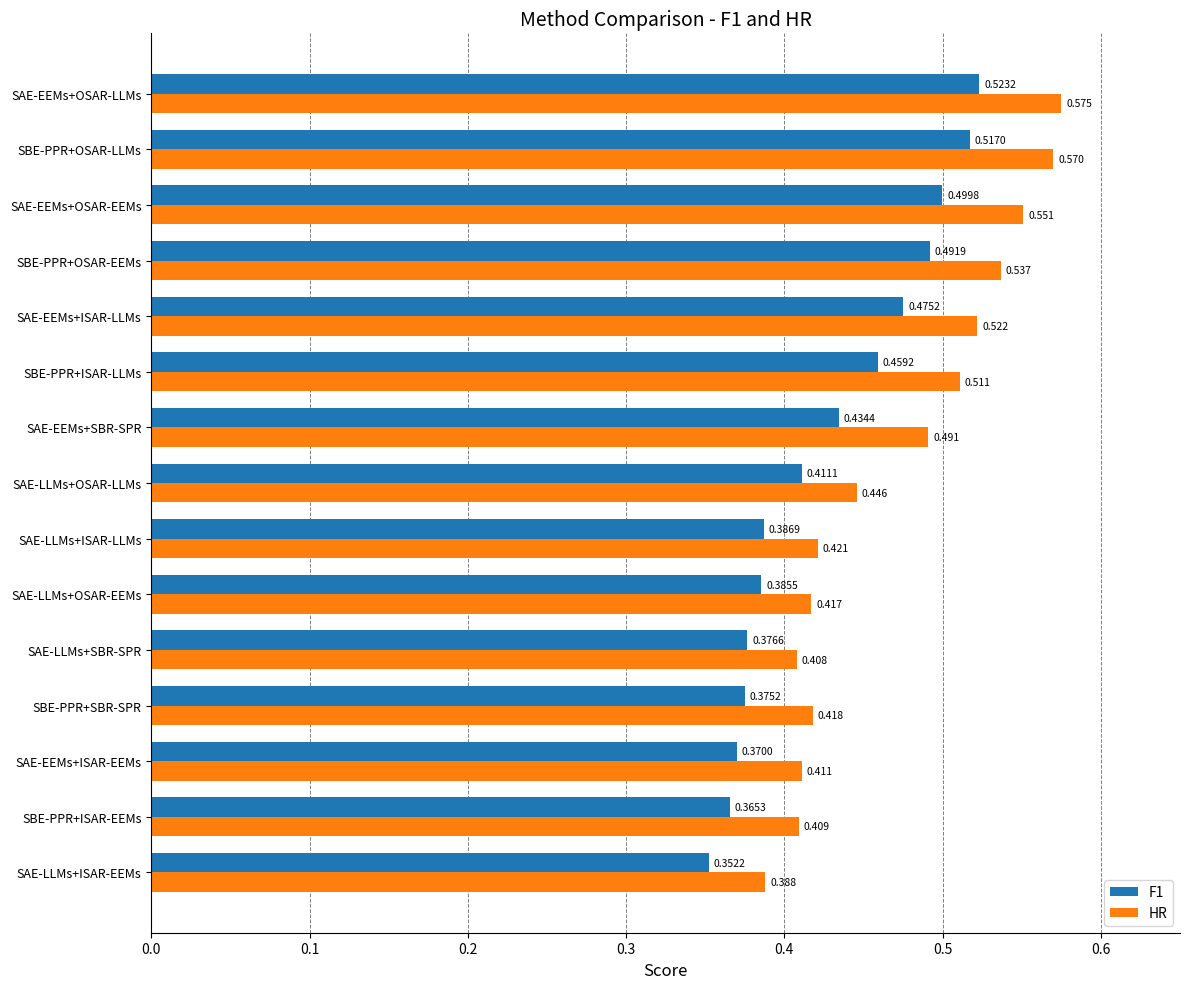

Which series has the widest spread of values?

HR